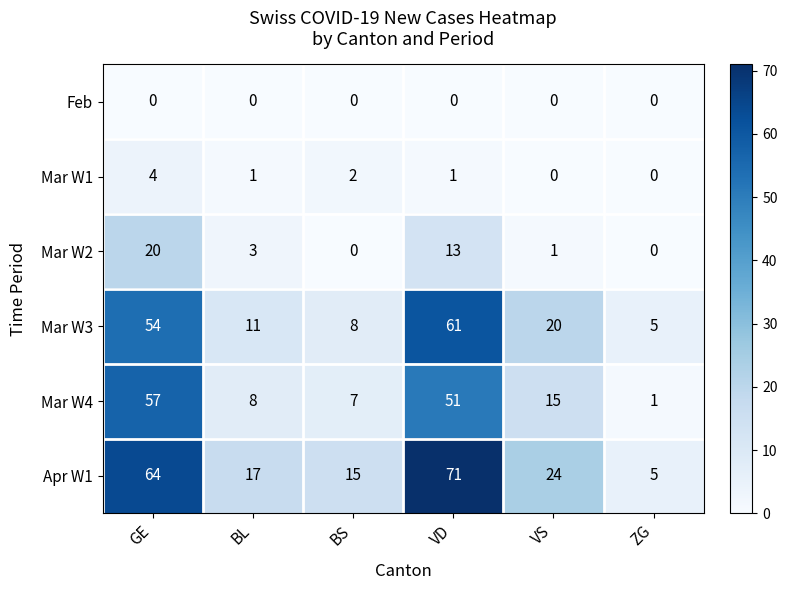

Which series has the largest total across all categories?

Apr W1